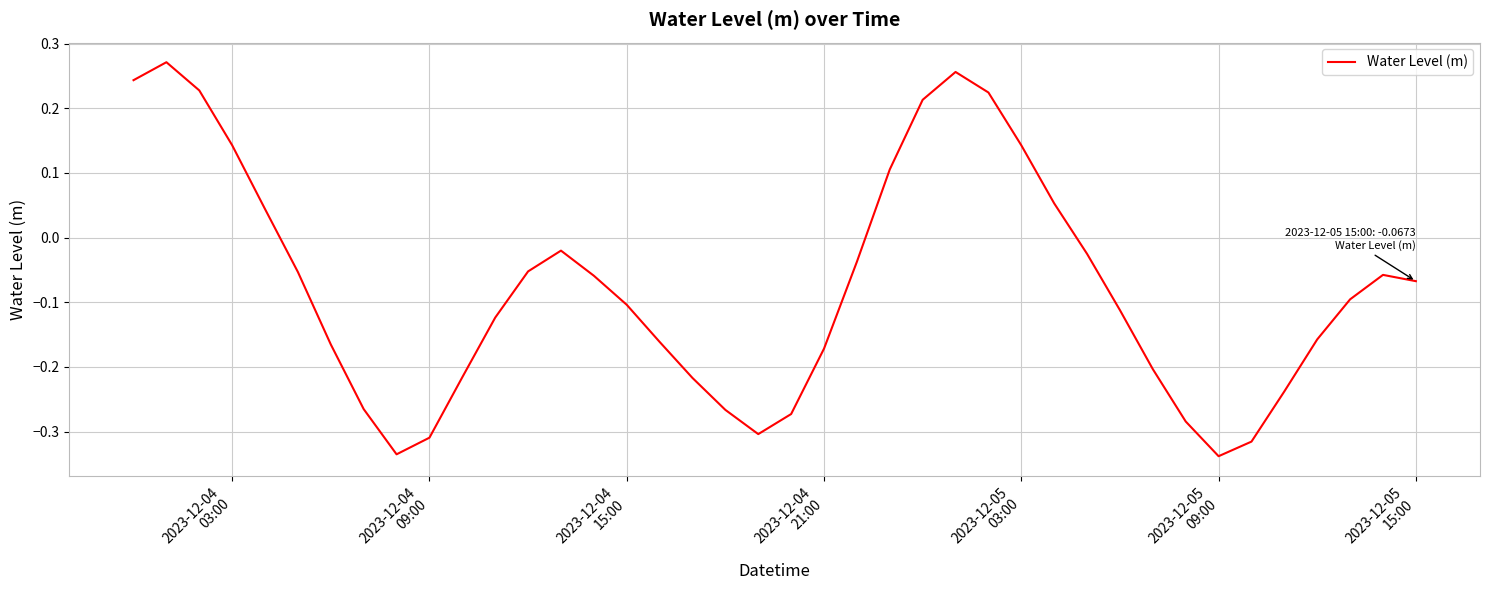

What is the difference between the maximum and minimum values?

0.6